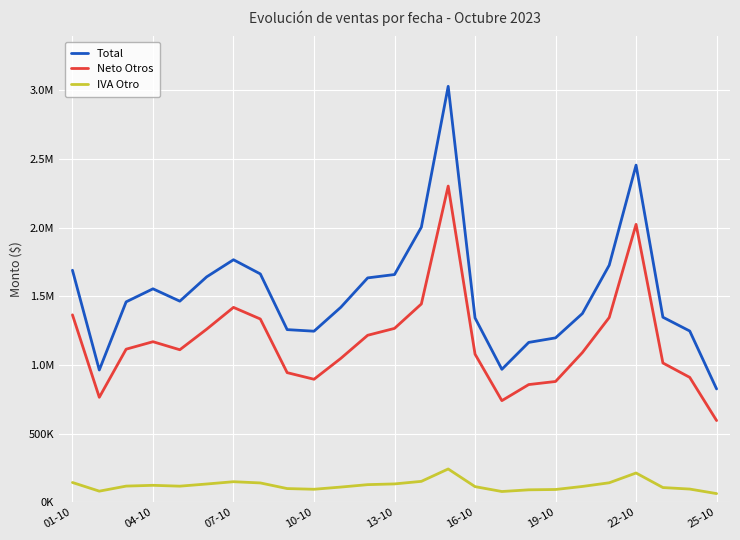

What are all the series names shown in the legend?

Total, Neto Otros, IVA Otro